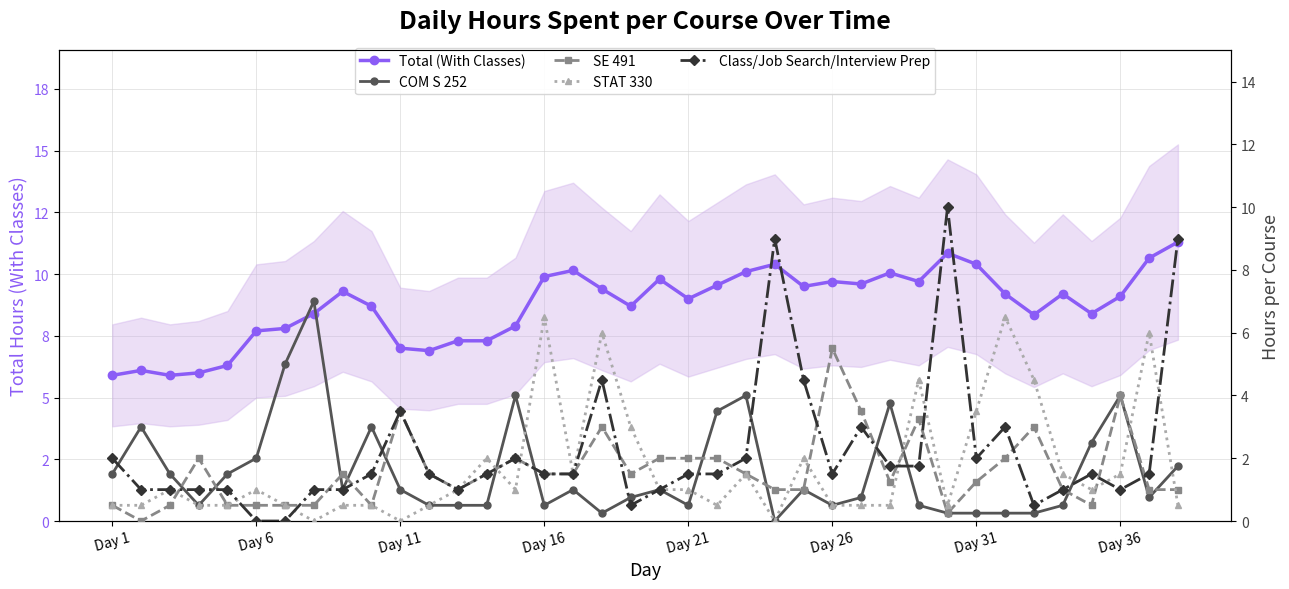

What is the value of the SE 491 point at the 16th from the left?

1.5